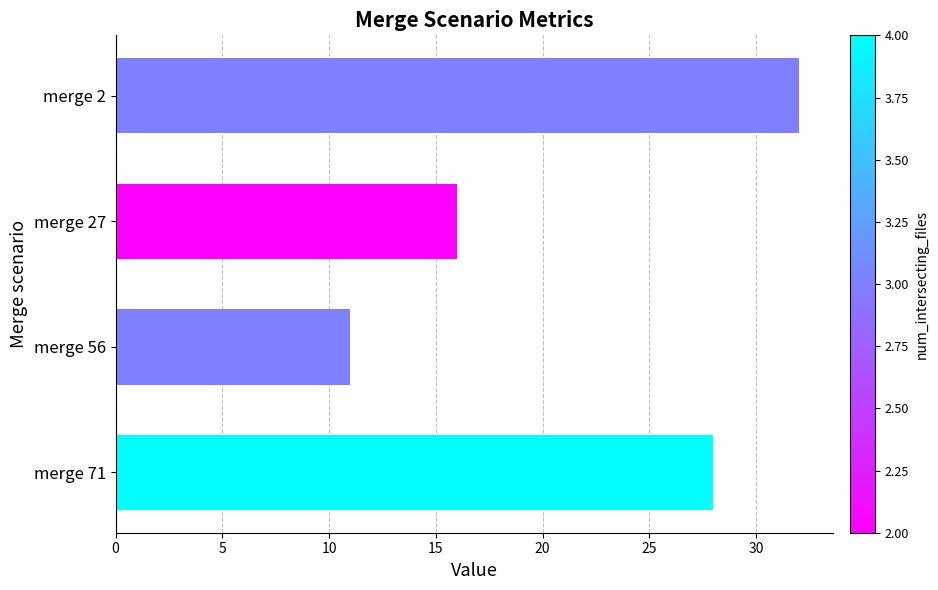

How many values are between 16 and 32?

3